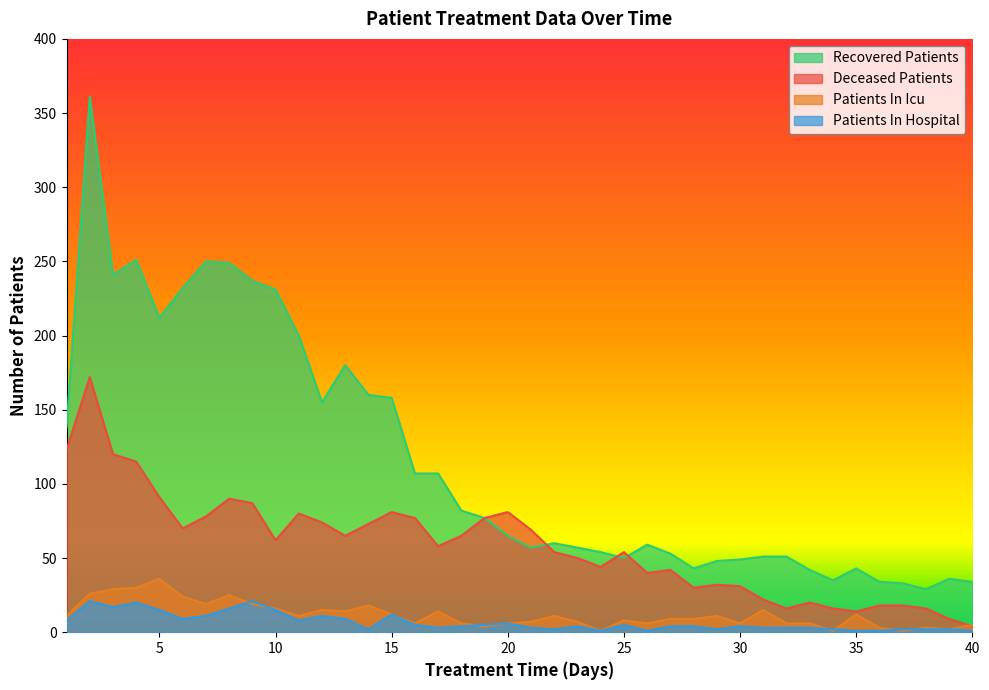

What is the average value of the deceased_patients series?

58